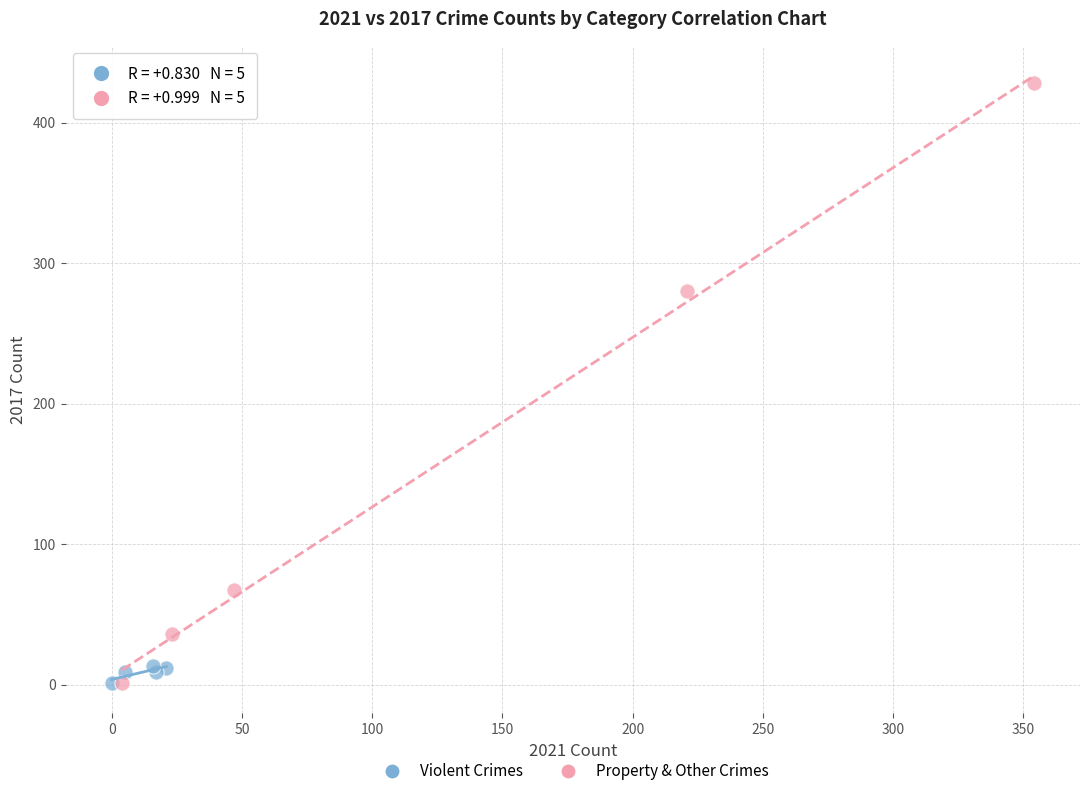

Which series reaches the maximum Y coordinate?

Property & Other Crimes